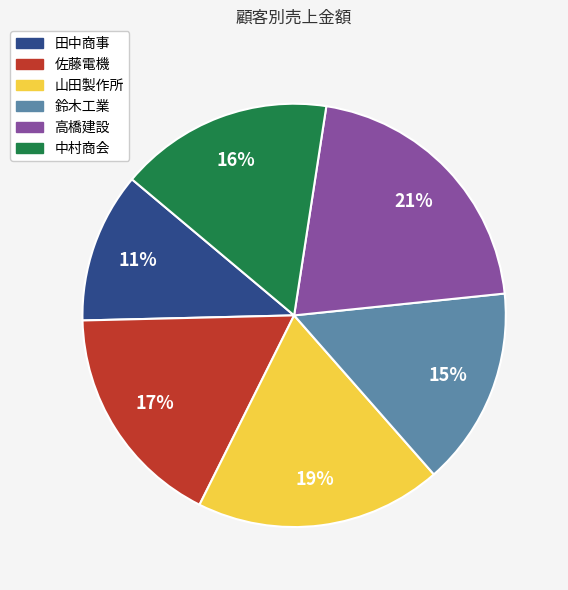

Is the sum of 田中商事 and 高橋建設 greater than half?

No